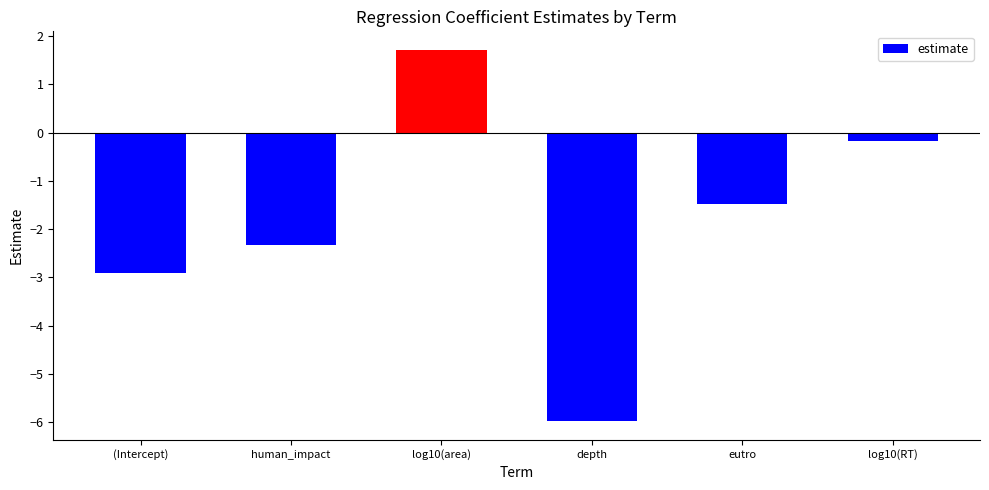

What position from the right is (Intercept)?

6